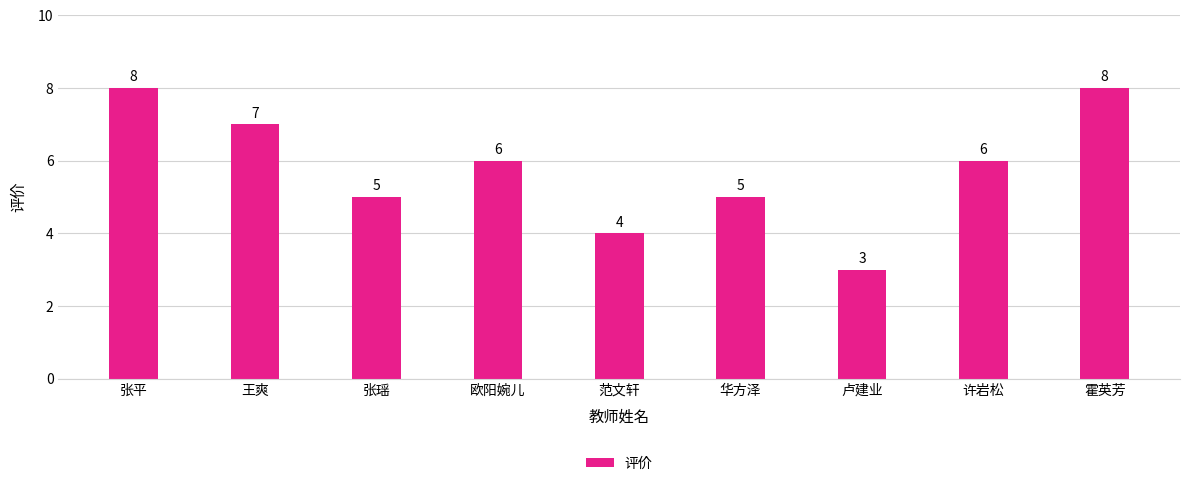

Where does the data first go above 6?

张平